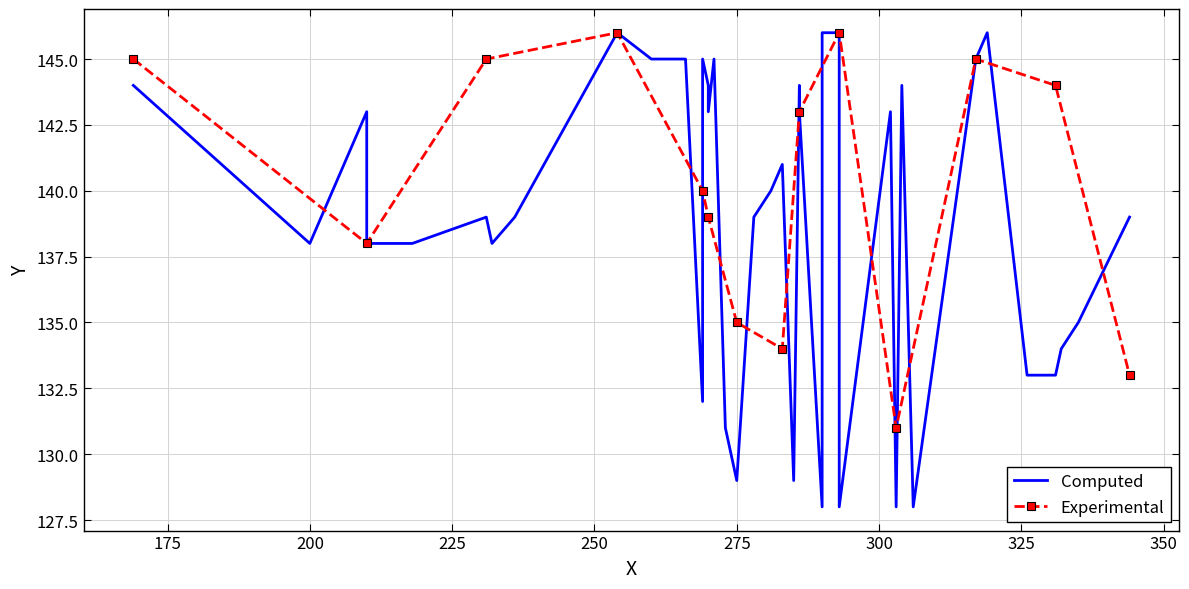

True or false: Experimental has more than 1 points higher than both neighbors.

True